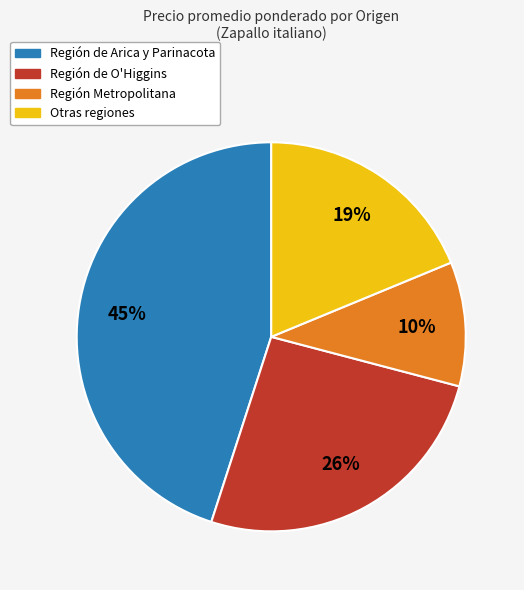

Does Región de Arica y Parinacota account for over 50% of the chart?

No